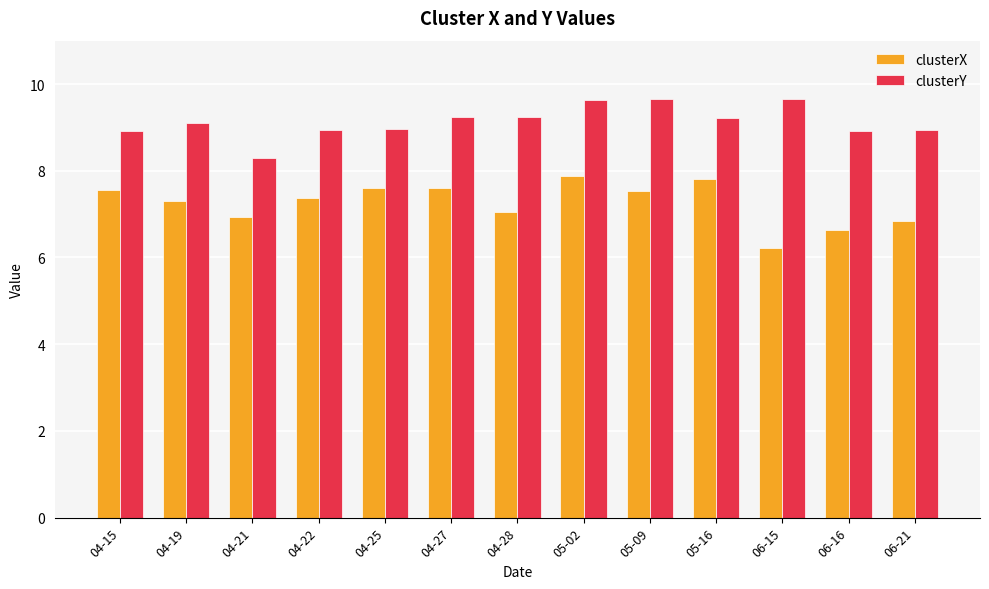

What value does the clusterX series have at 04-28?

7.1